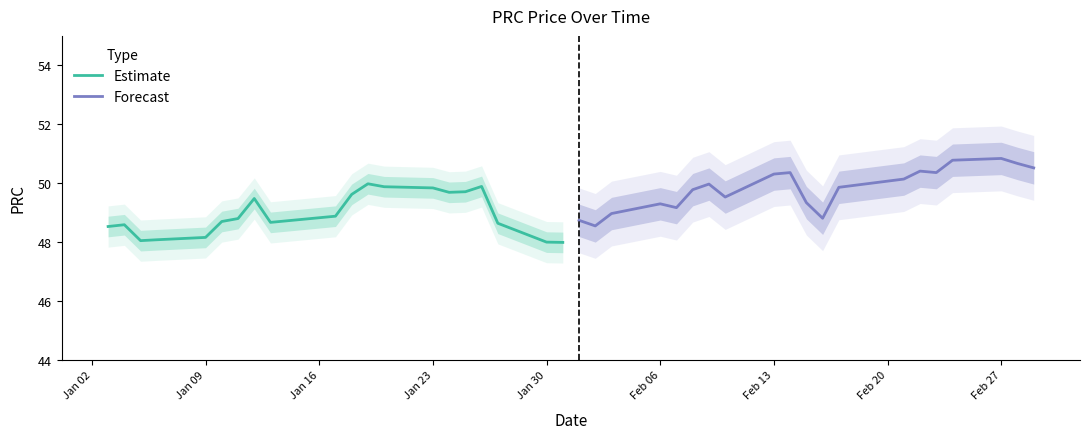

Which series has the largest total across all categories?

Forecast